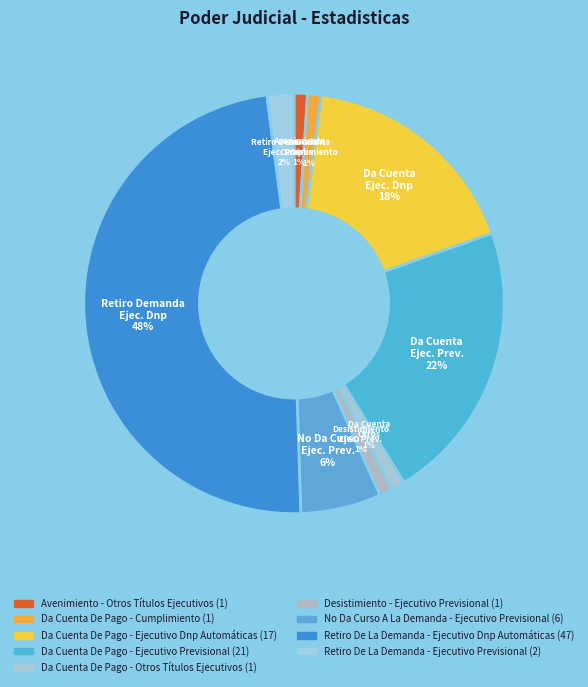

How many slices are in this pie chart?

9